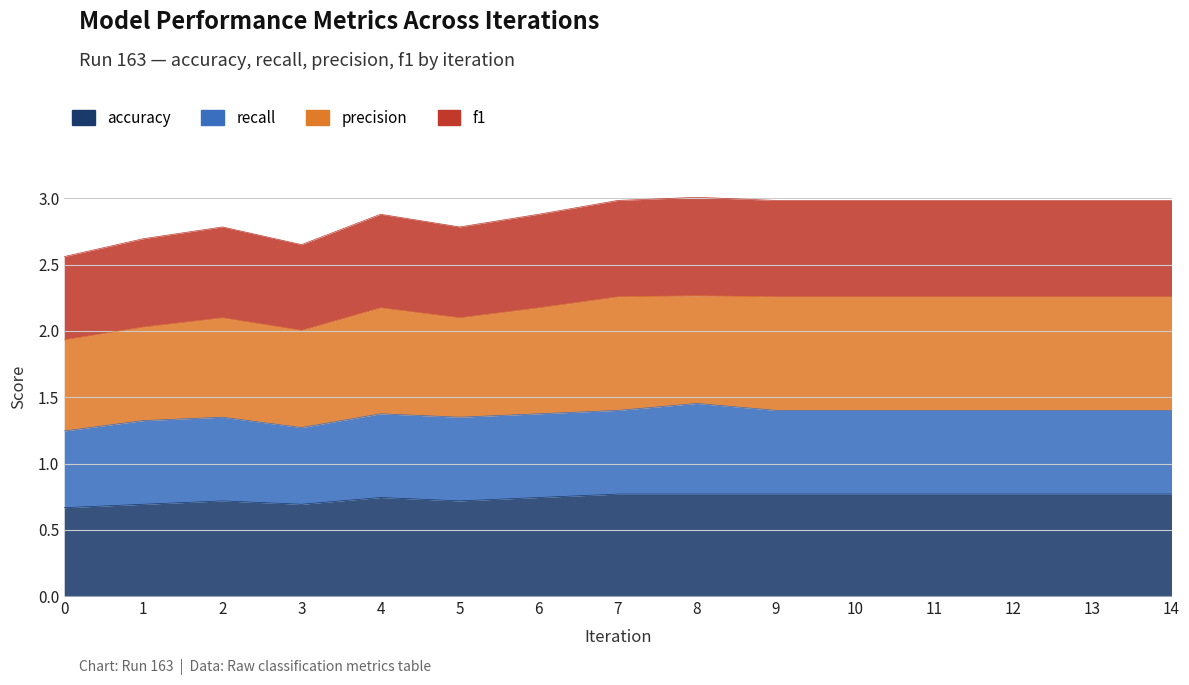

What is the maximum value for accuracy?

0.8